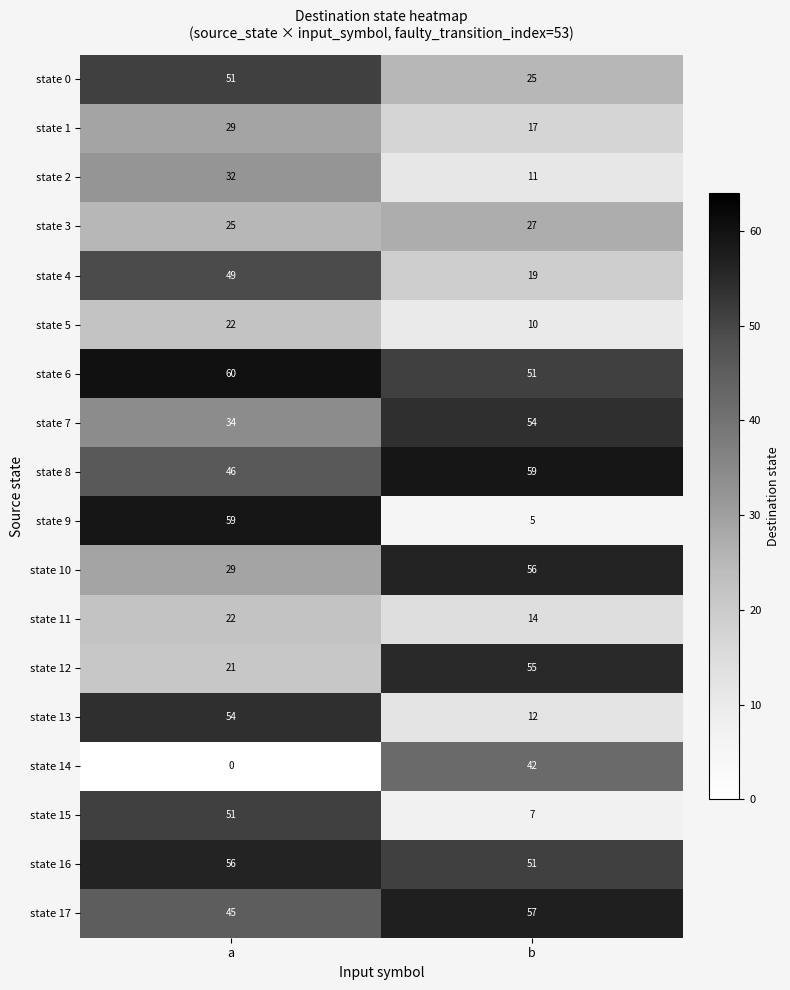

Which series has the largest total across all categories?

state 6